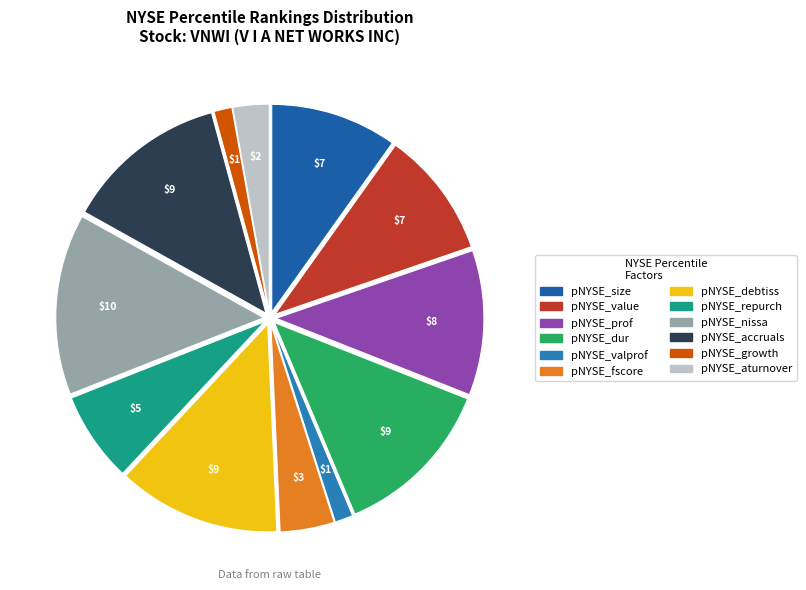

Combined, do pNYSE_nissa and pNYSE_repurch account for over 50%?

No